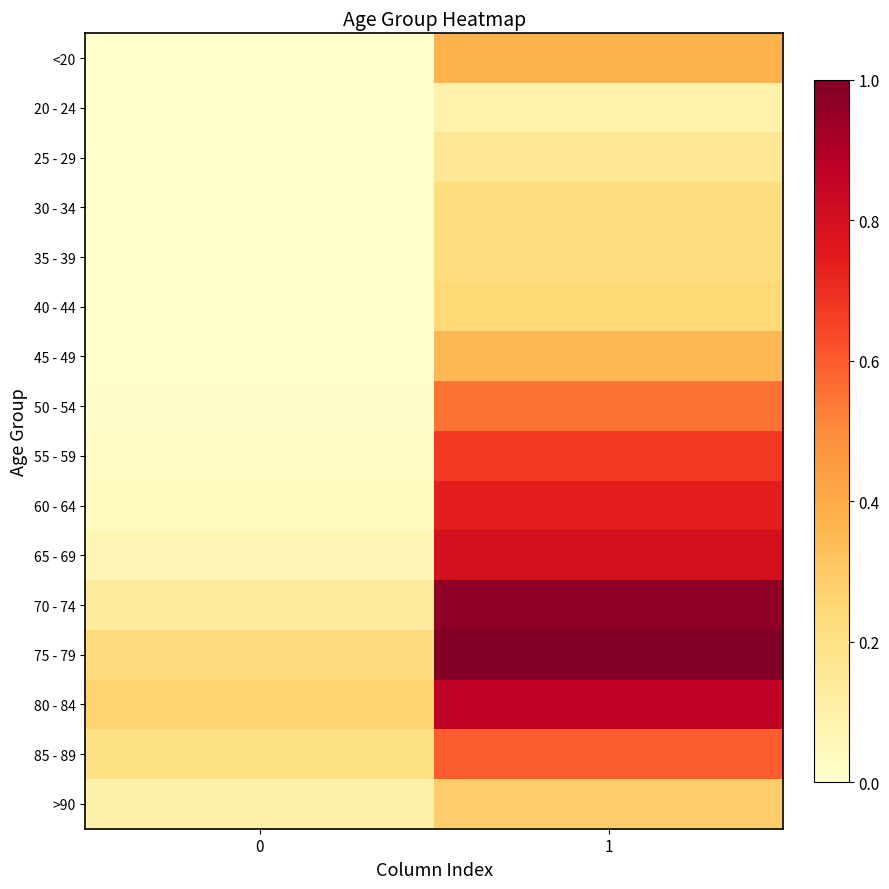

What is the spread (max minus min) of values at 1?

0.9